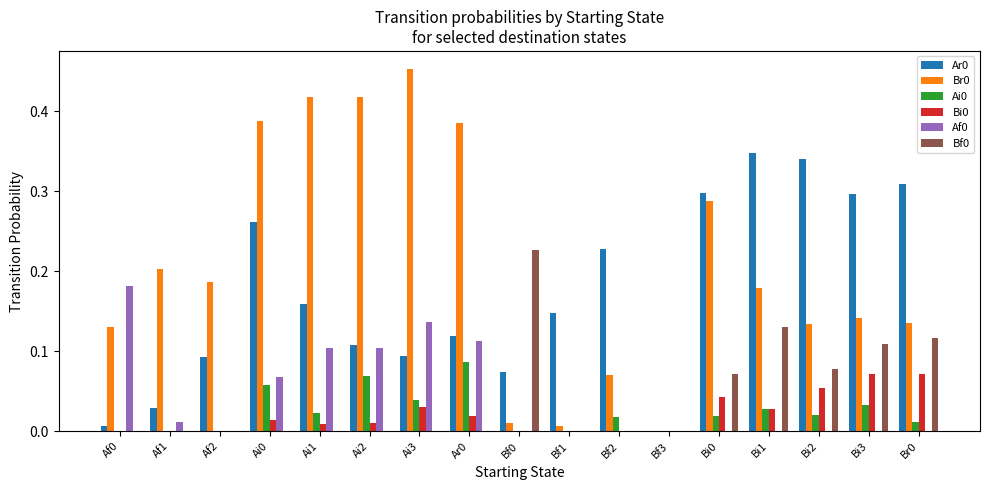

What is the total value across all series at Ai3?

0.8